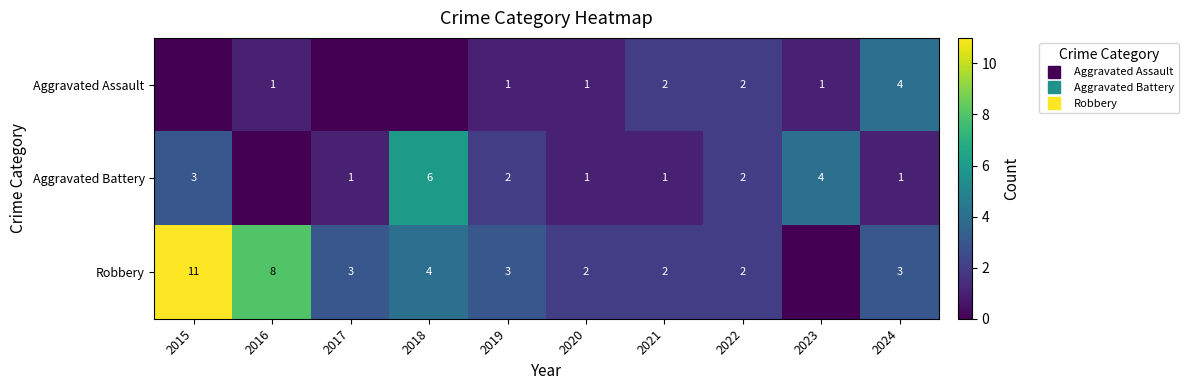

List the labels in order of Aggravated Battery value, largest first.

2018, 2023, 2015, 2019, 2022, 2017, 2020, 2021, 2024, 2016